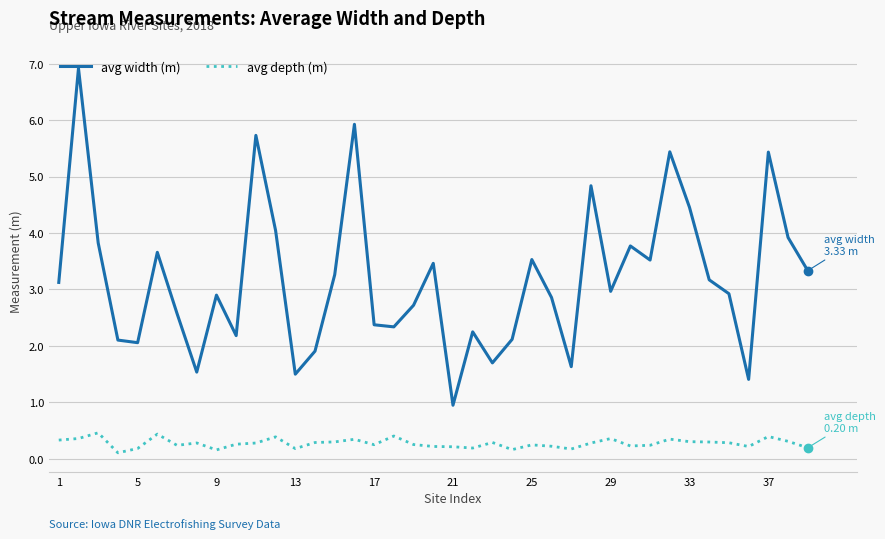

What is the maximum value shown in the chart?

6.9